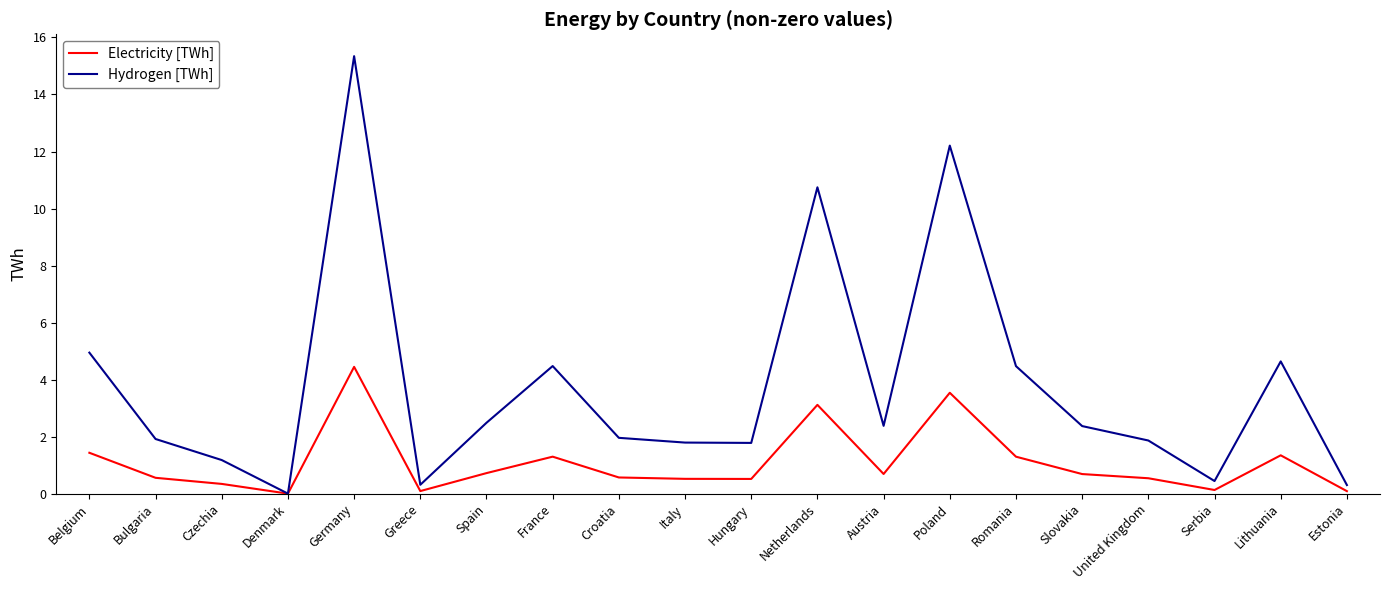

Count the number of data series in this chart.

2